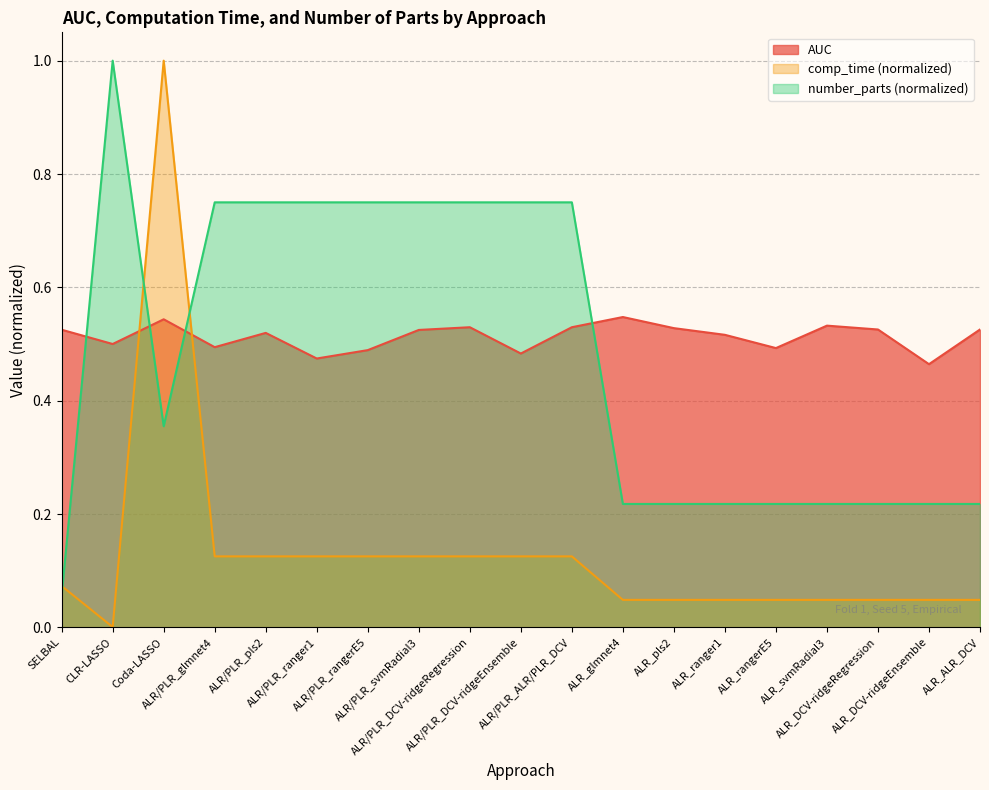

Which series has the largest total across all categories?

AUC